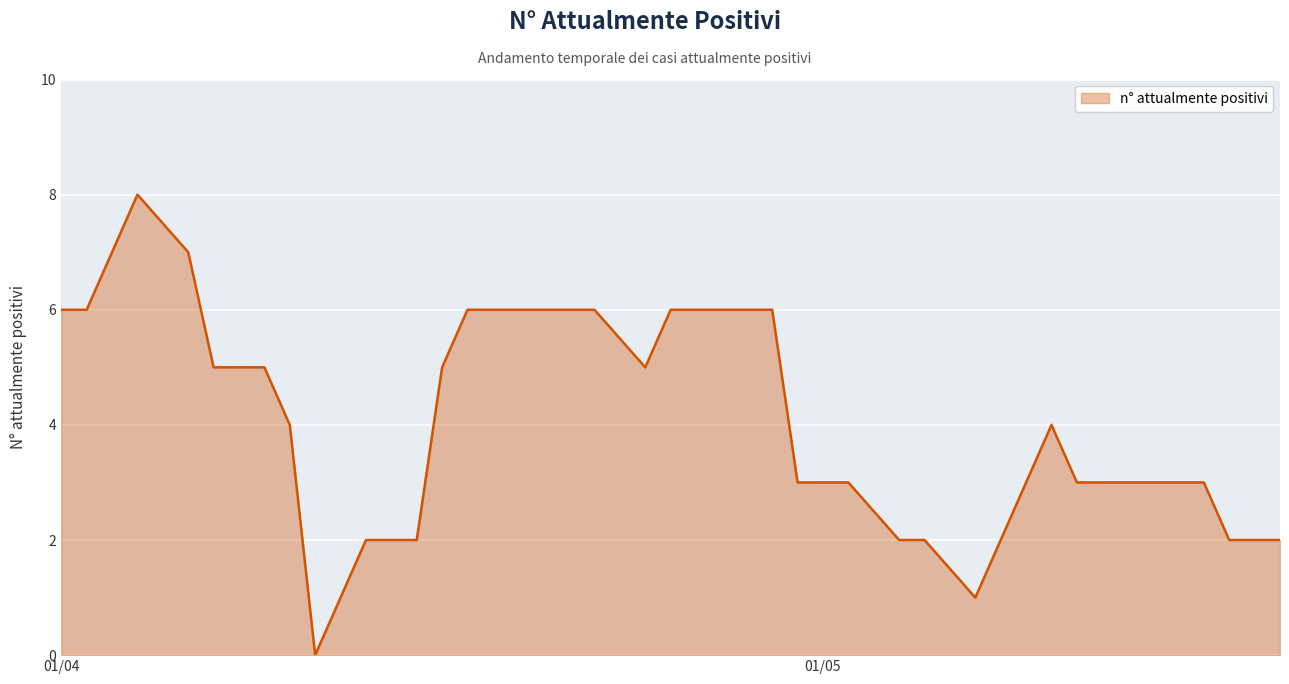

What is the greatest value displayed?

8